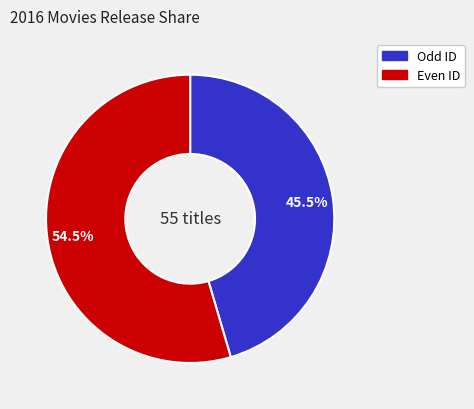

Rank the categories by value from lowest to highest.

Odd ID, Even ID